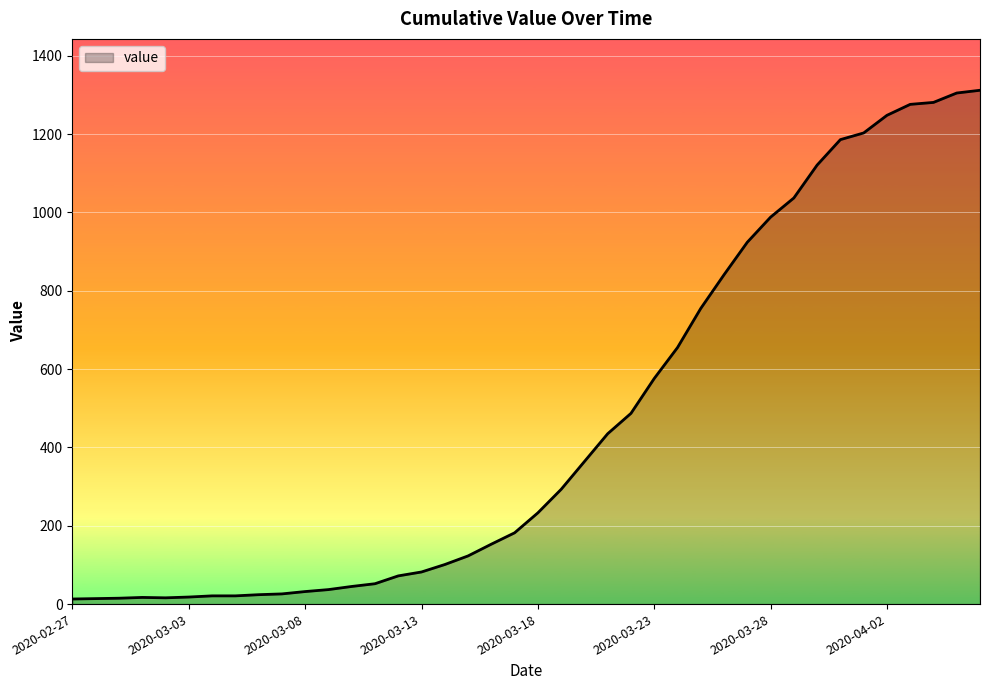

What is the difference between the maximum and minimum values?

1299